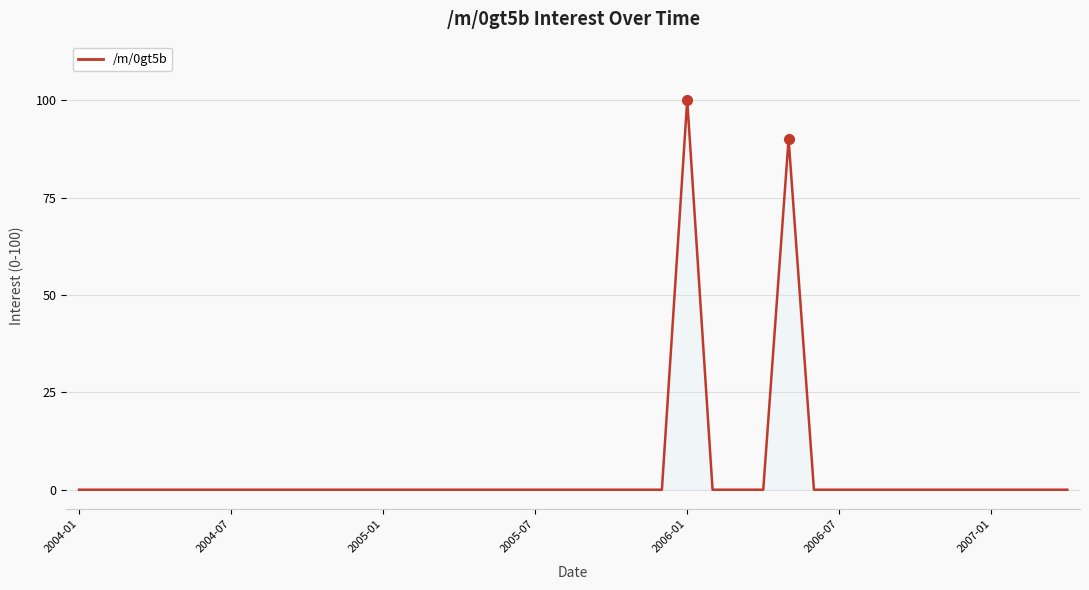

How many categories are shown in the chart?

40